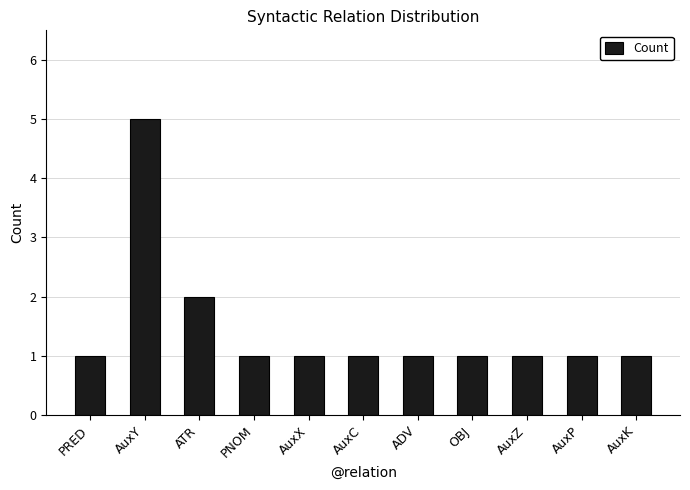

At which label is the value closest to 3?

ATR